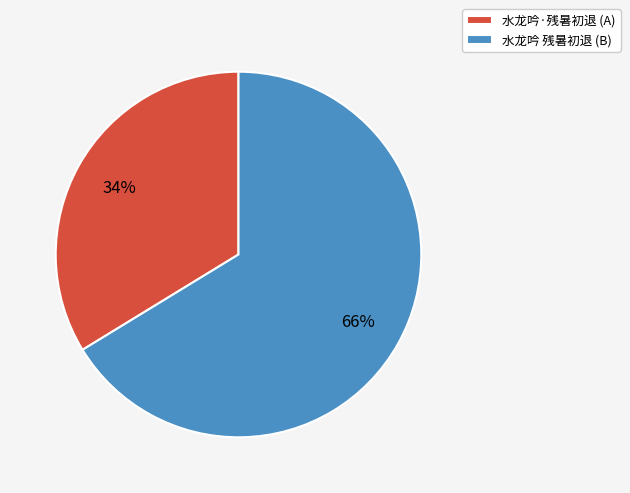

How many slices are in this pie chart?

2